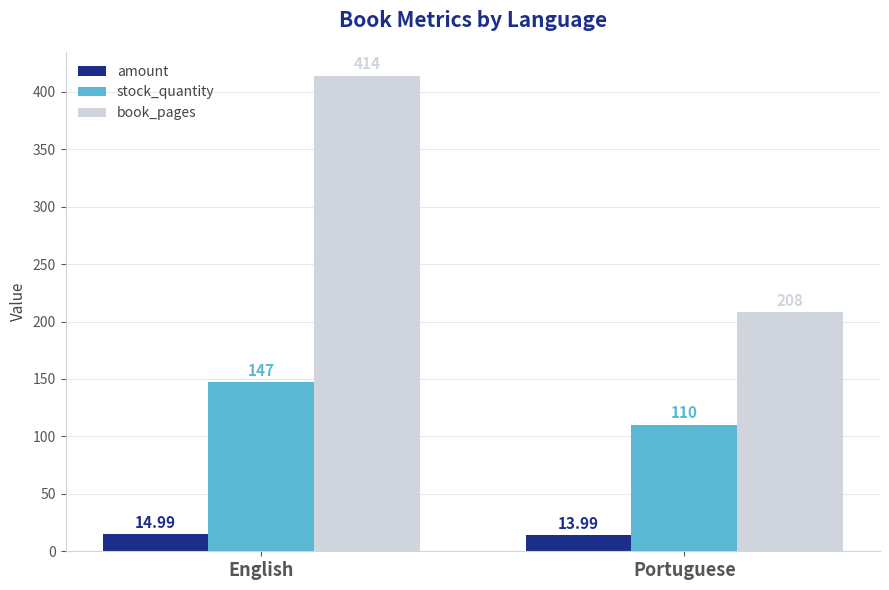

Rank the series at English from lowest to highest value.

amount, stock_quantity, book_pages